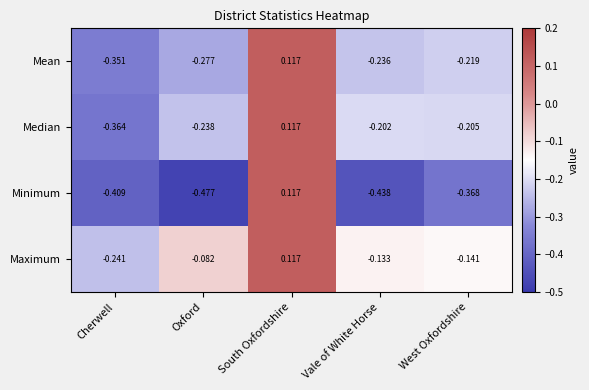

At which label does Mean reach its peak?

South Oxfordshire